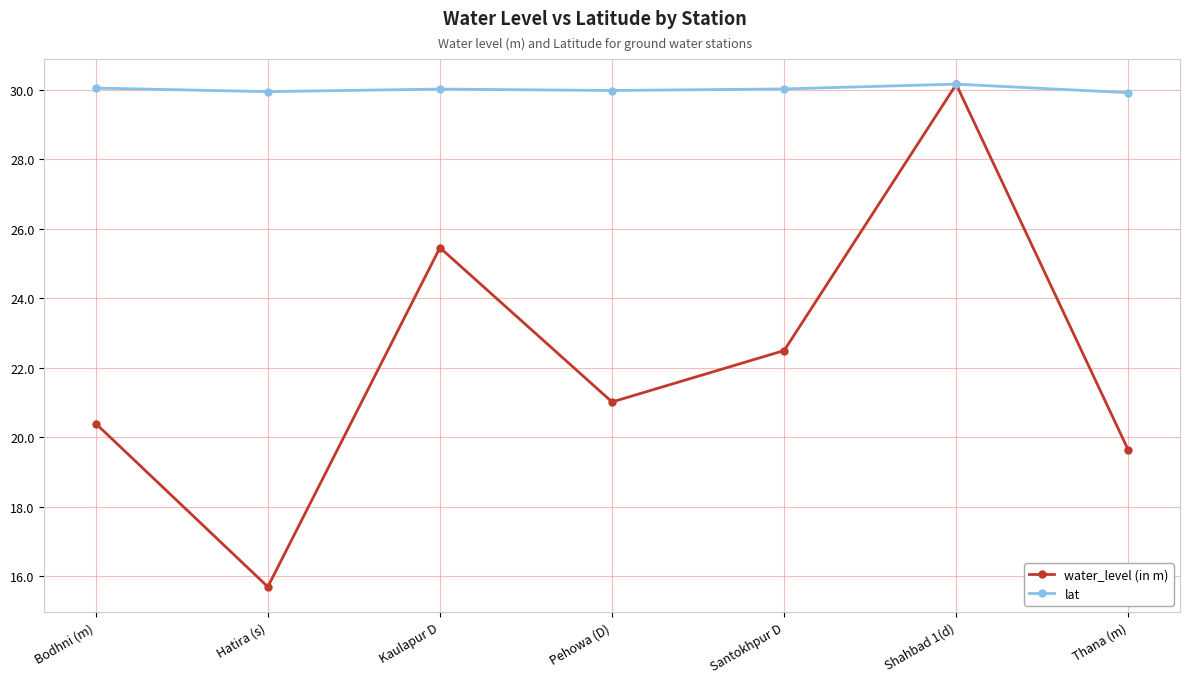

What is the average value of the water_level (in m) series?

22.1